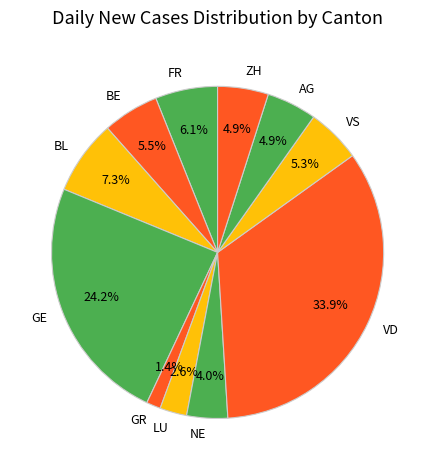

Which category has the smallest portion of the pie?

GR